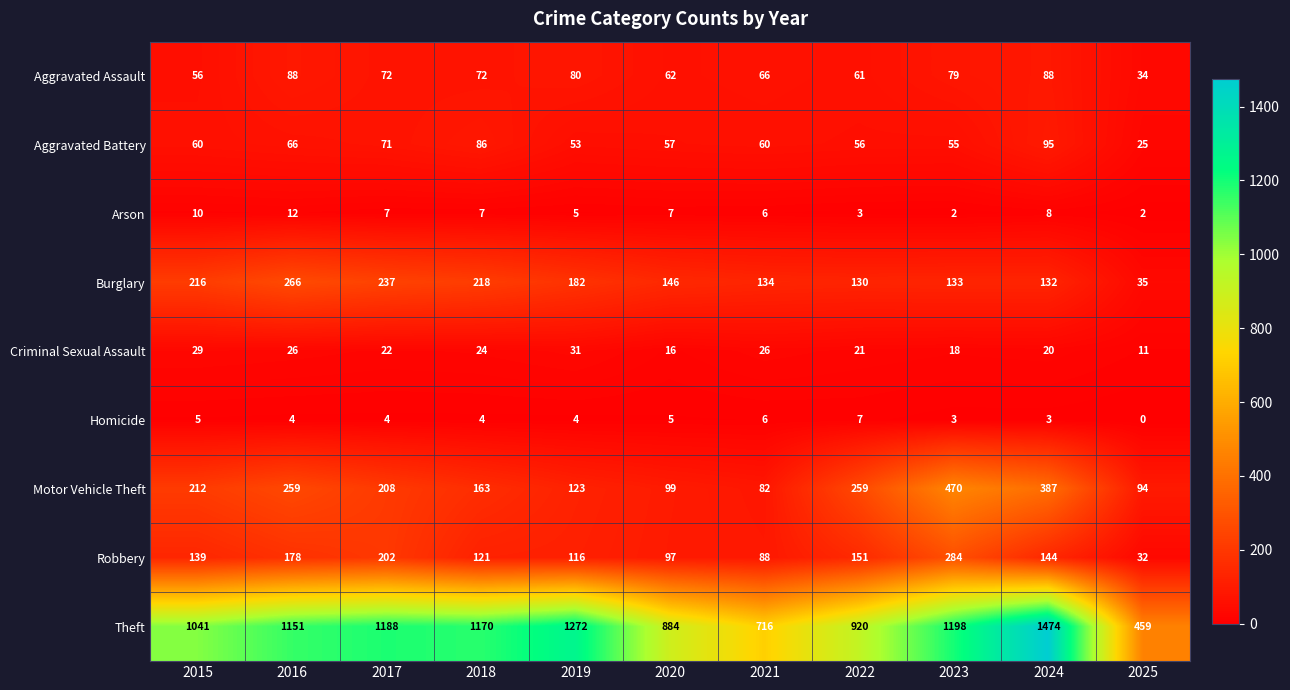

Between 2015 and 2017, which series saw the biggest shift?

Theft